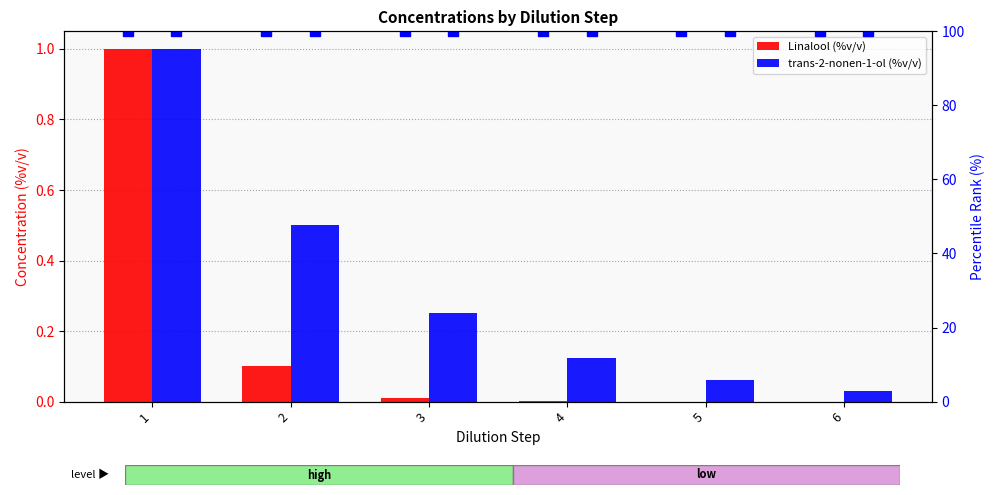

How many groups of bars are there?

6